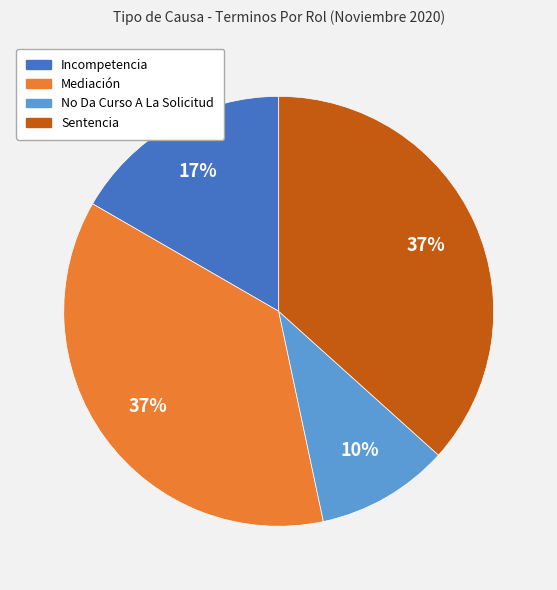

Is Incompetencia the majority of the pie?

No